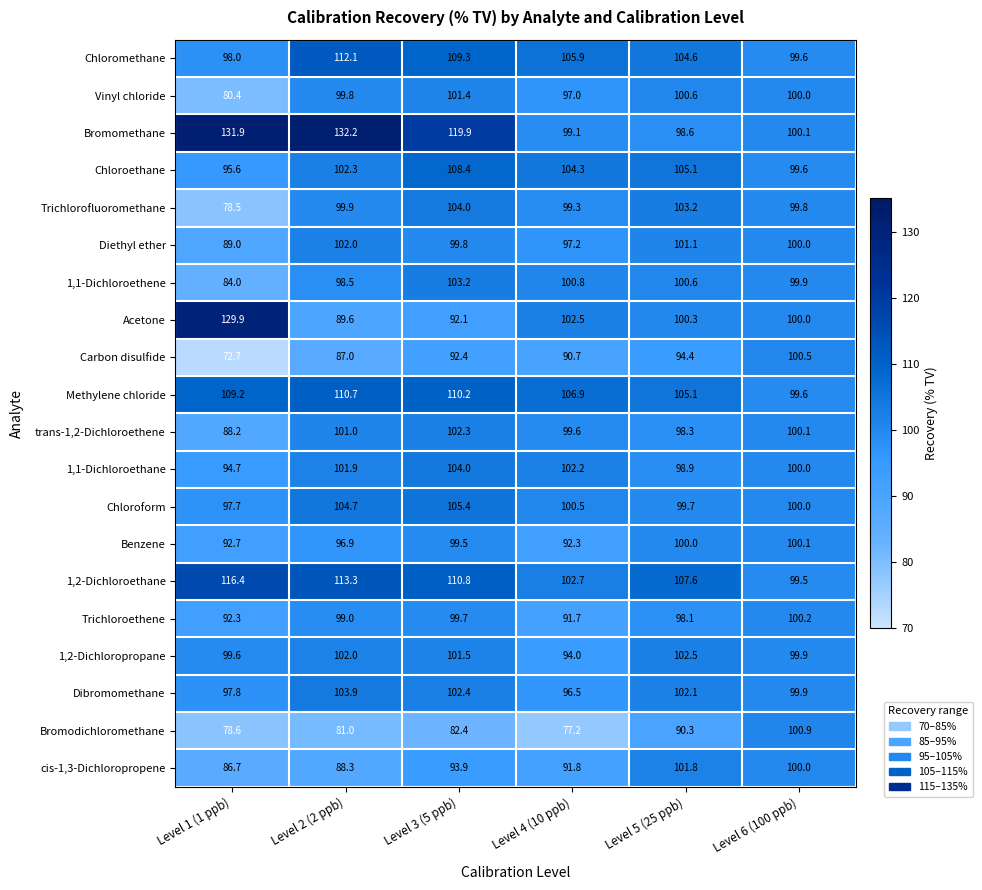

What is the difference between the 1,2-Dichloroethane values at Level 2 (2 ppb) and Level 1 (1 ppb)?

3.1